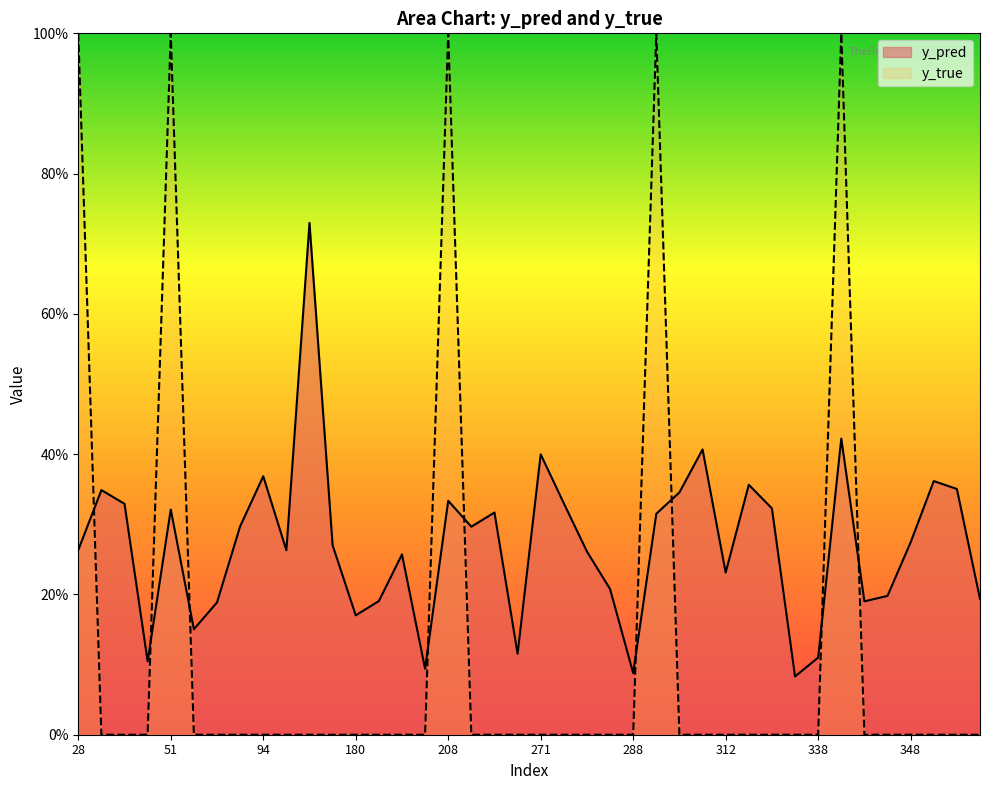

Rank the series by their maximum value, from highest to lowest.

y_true, y_pred